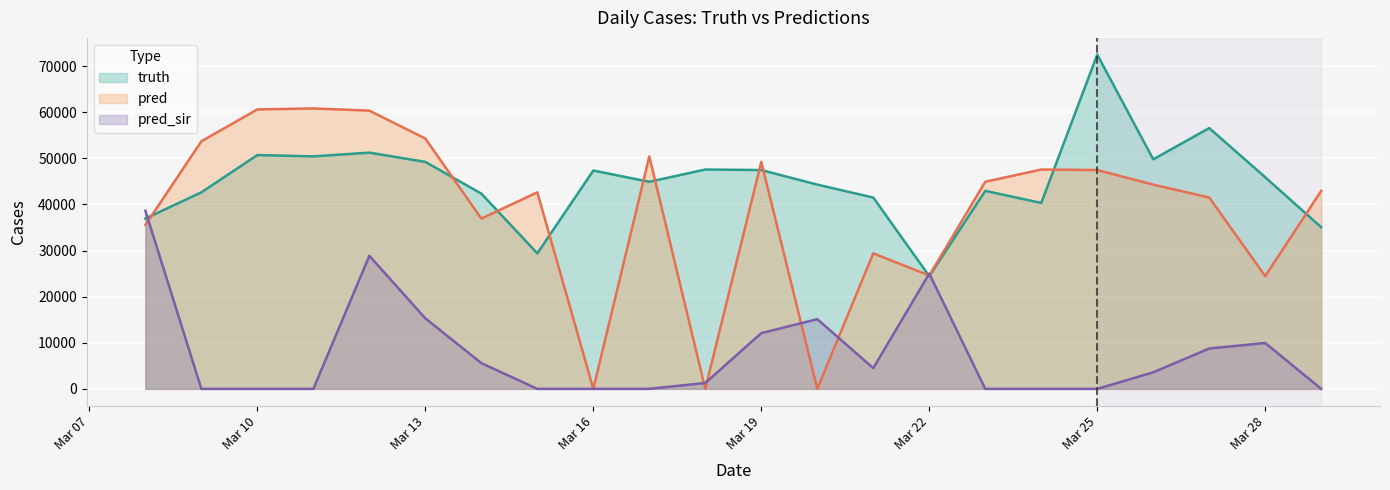

Which series has the largest range (max minus min)?

pred